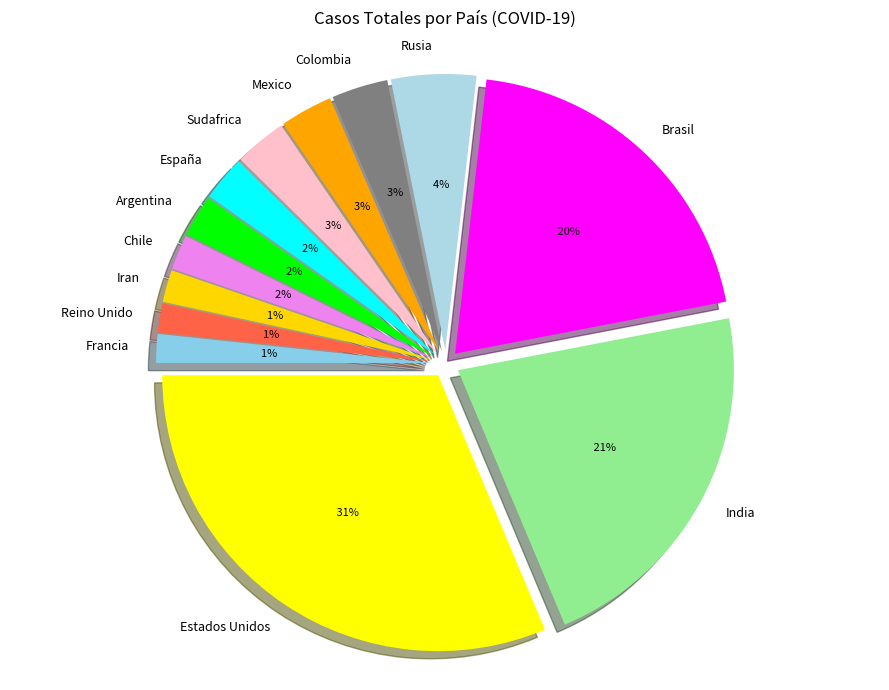

What is the total percentage of Chile and Argentina?

4.5%